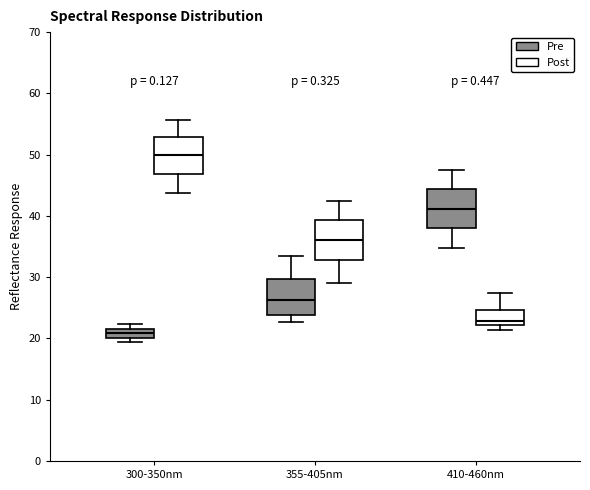

Where is the lower edge of the box for 300-350nm (Post) on the y-axis? The values are not printed on the chart, so give them approximately, as read against the axis.

47